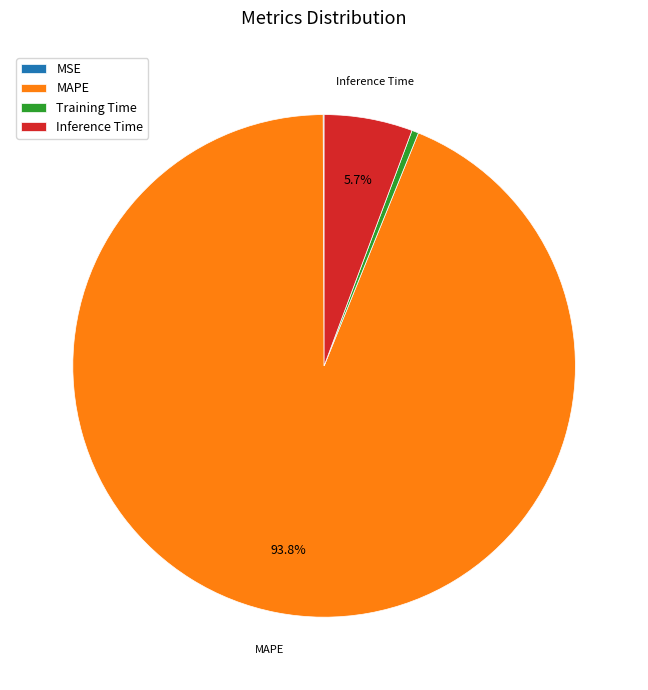

Which category has the biggest portion of the pie?

MAPE